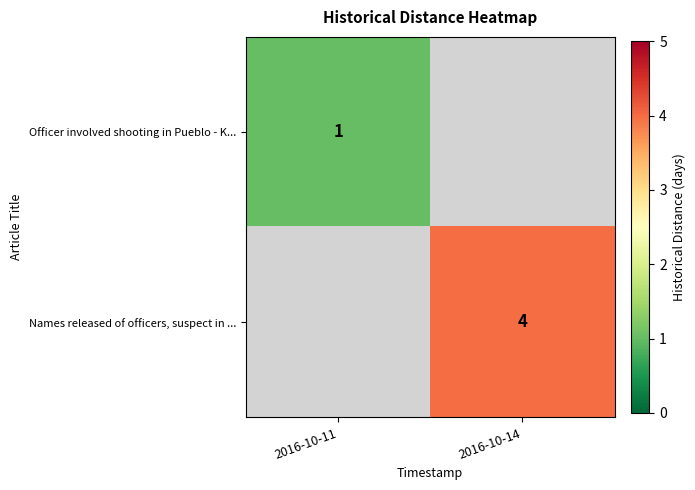

The value of Names released of officers, suspect in ... at 2016-10-14 is 5.9. True or false?

False